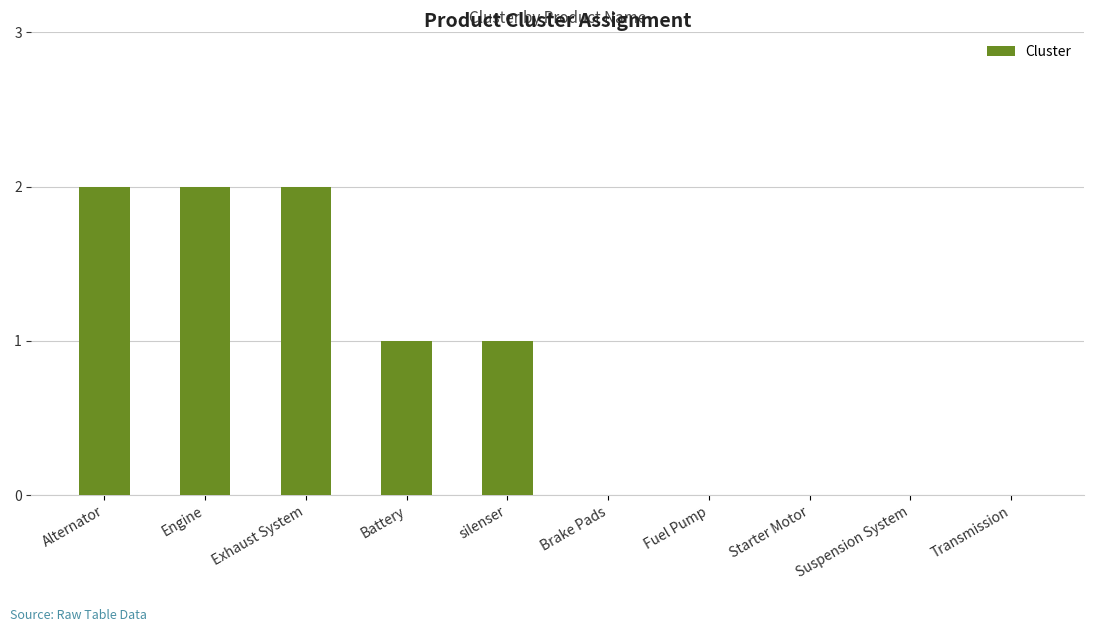

The value at Engine is 2. True or false?

True